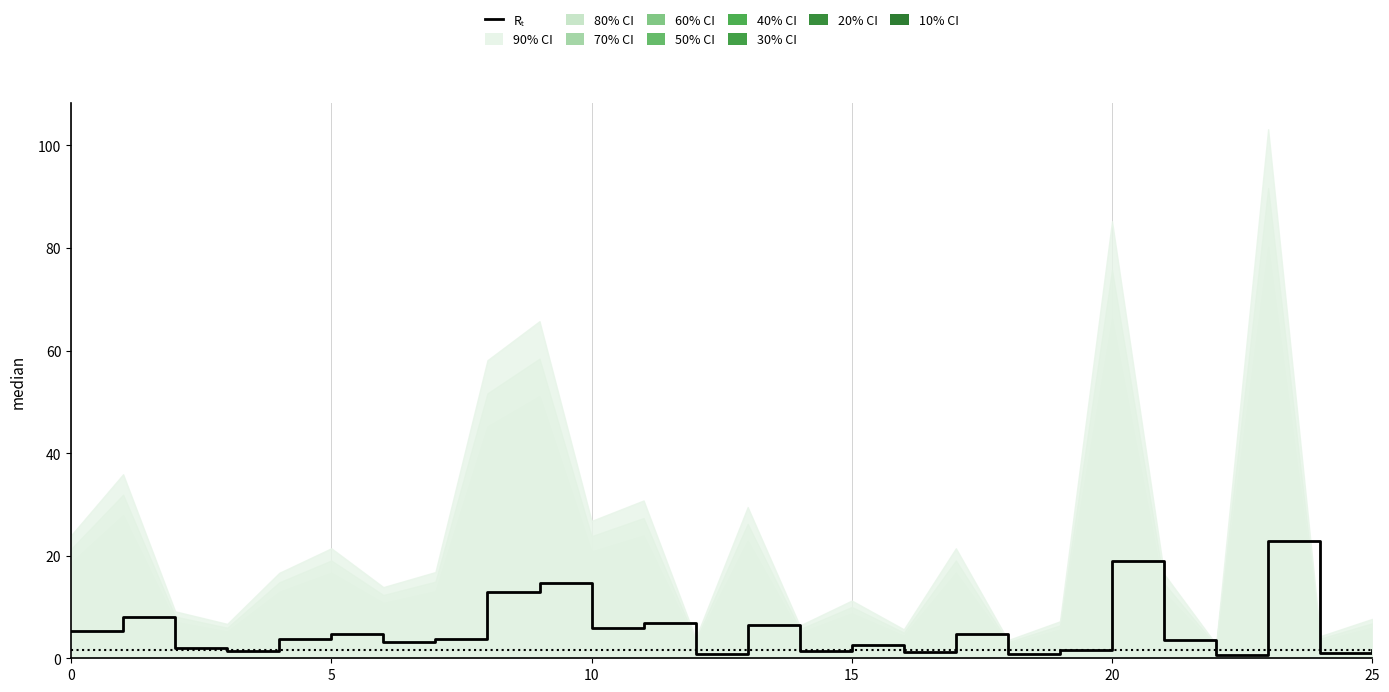

What is the sum of all values?

141.0